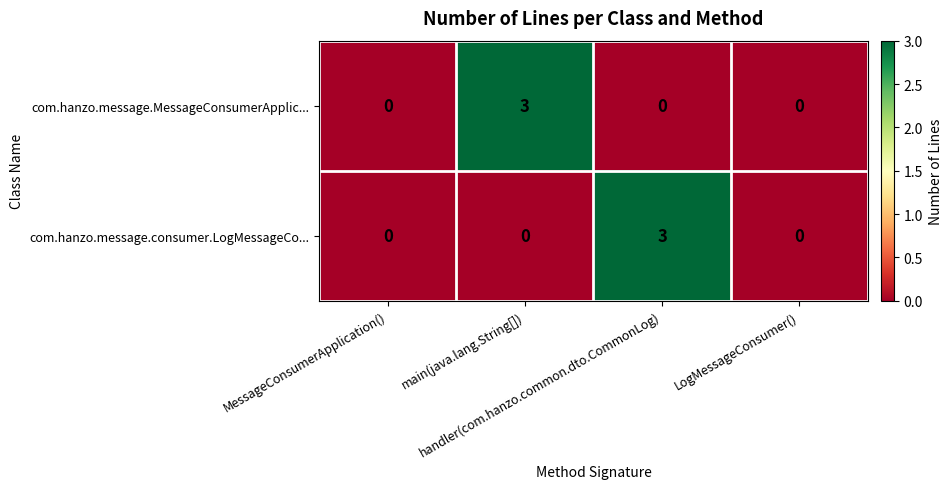

What is the maximum value shown in the chart?

3